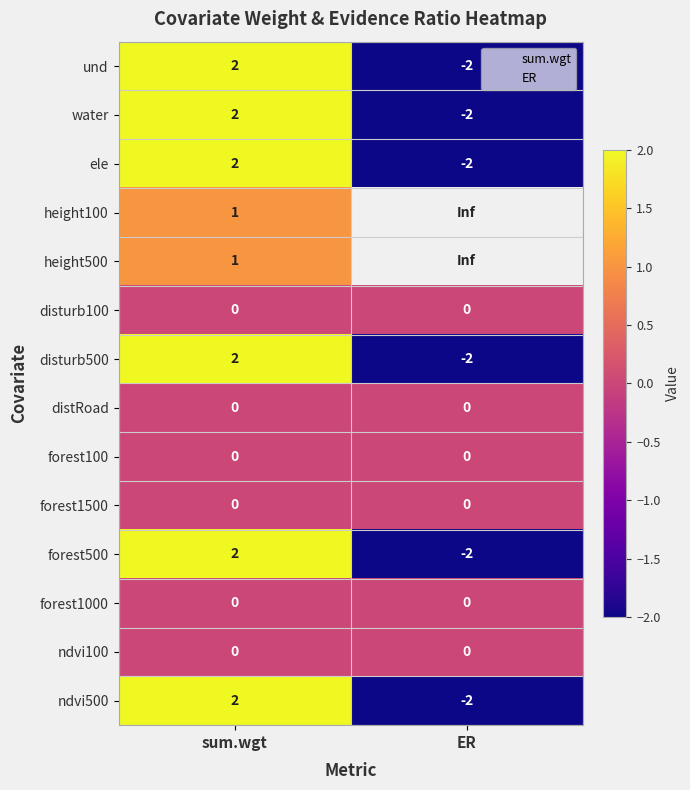

How many values in disturb500 are below zero?

1